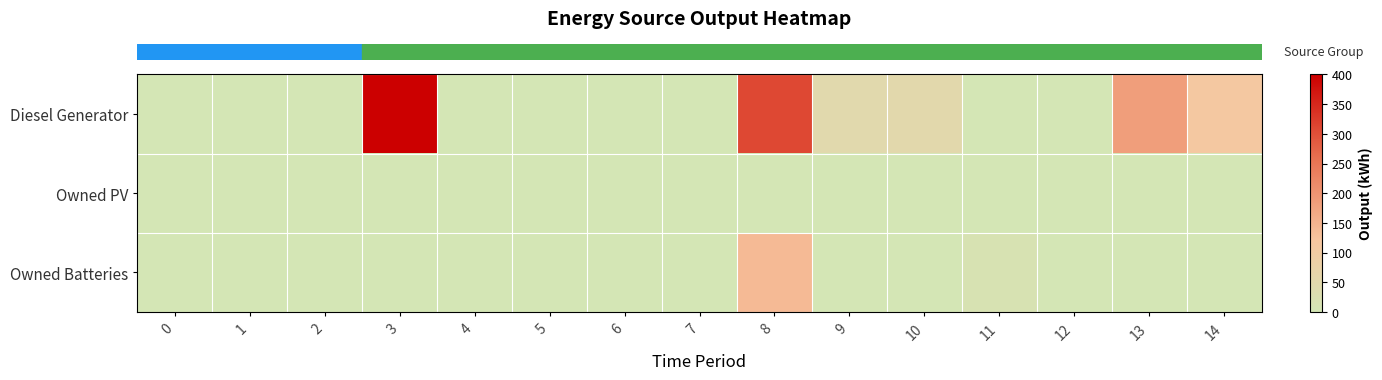

Which series has the largest range (max minus min)?

row_0